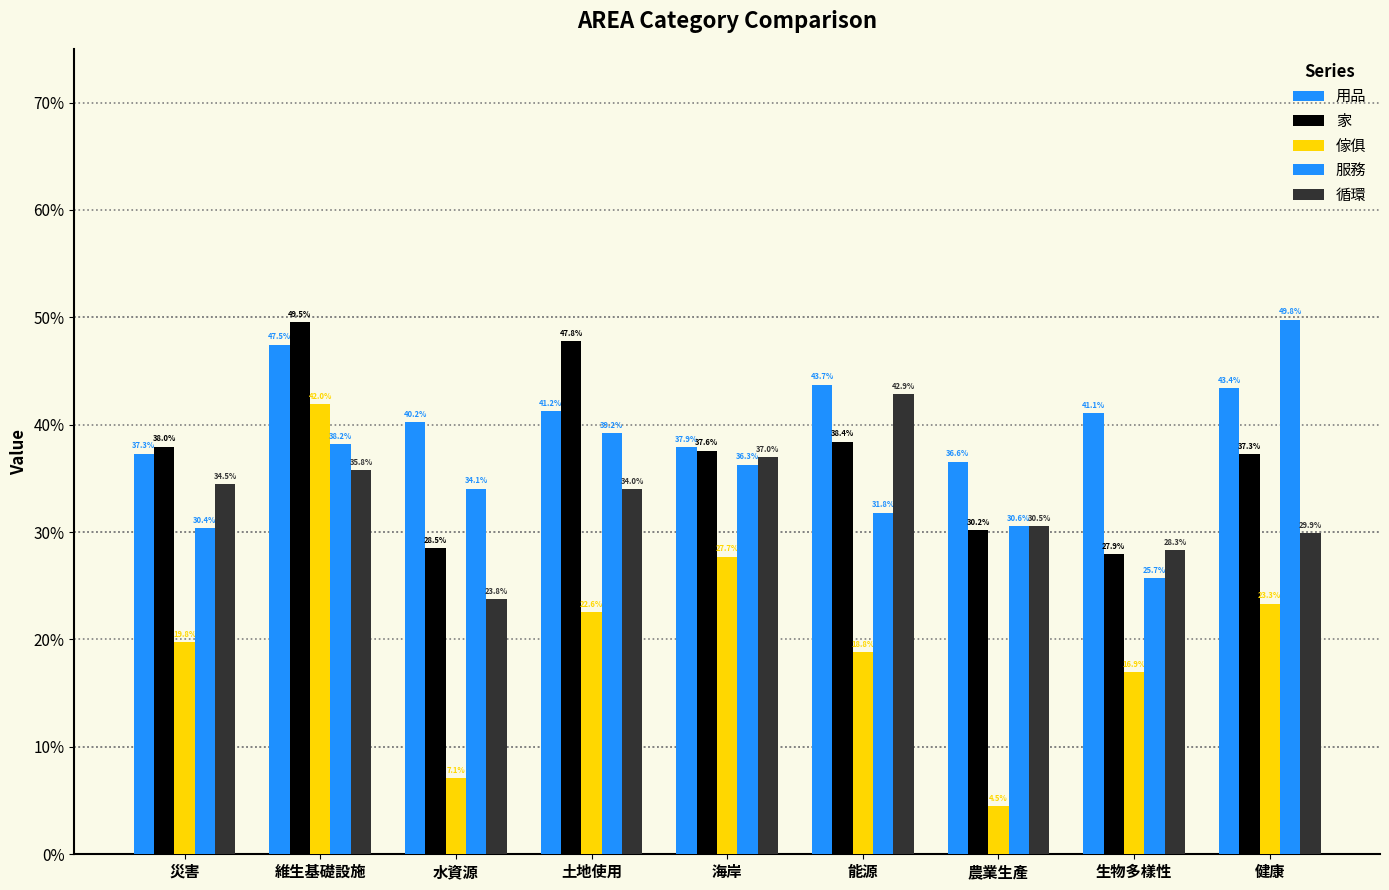

Are the bars horizontal?

No